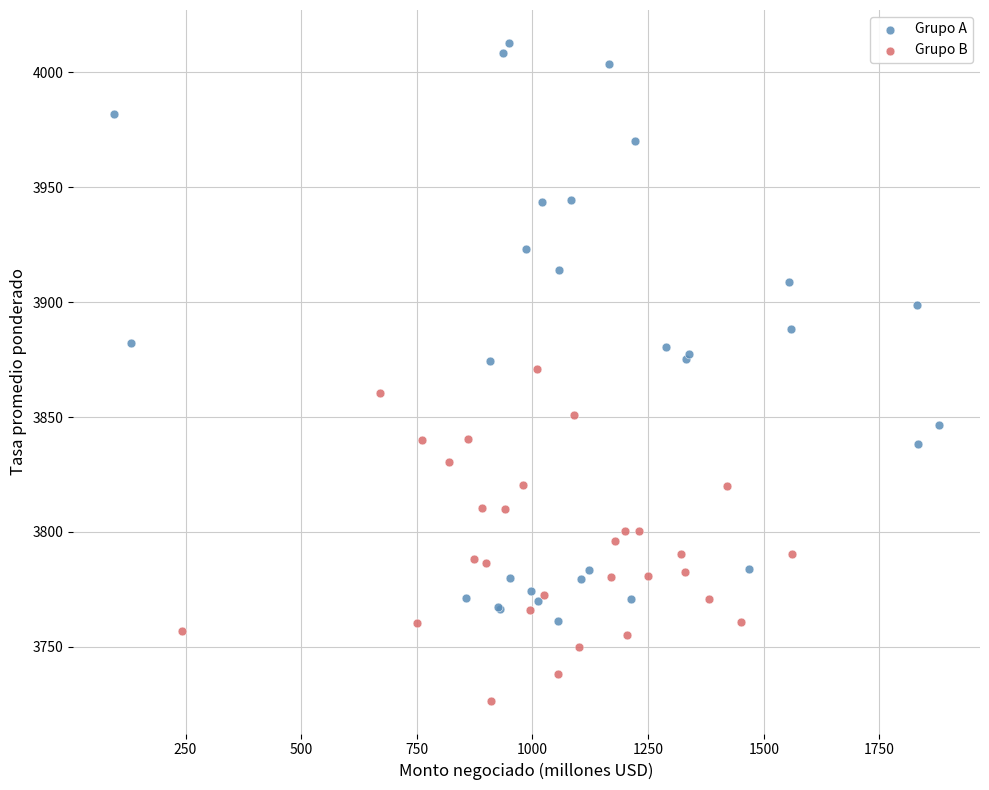

Which series reaches the maximum Y coordinate?

Grupo A